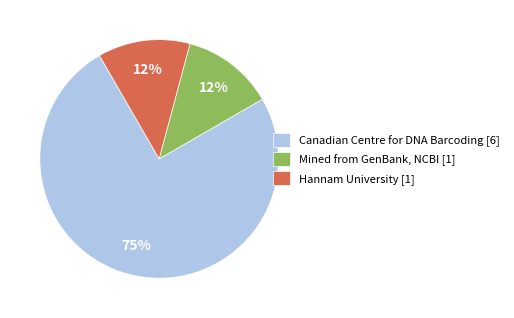

Is there any slice that represents more than half of the pie?

Yes